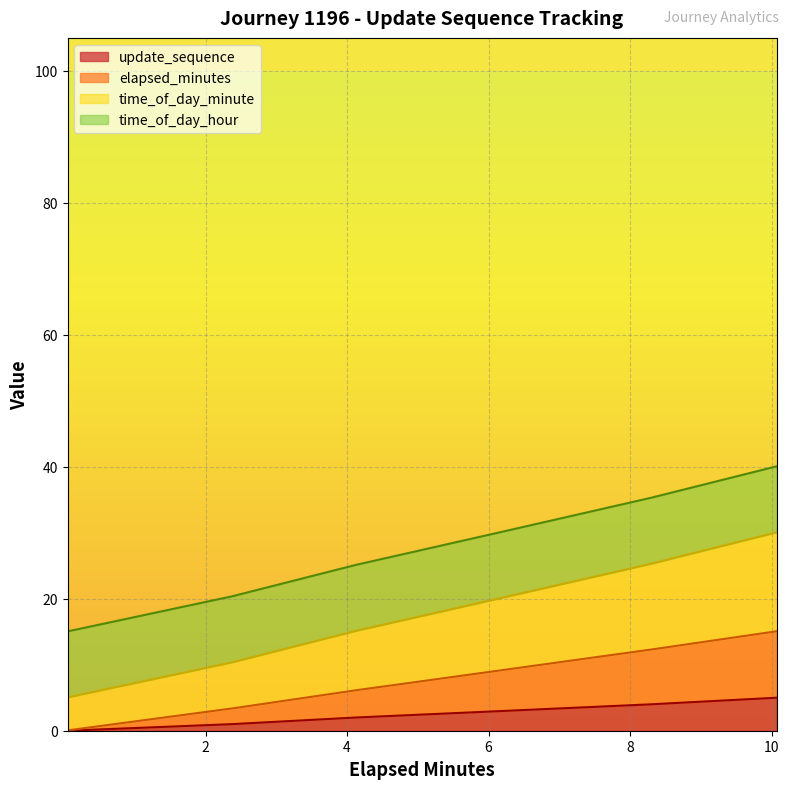

At which label is time_of_day_minute closest to 17?

4.12